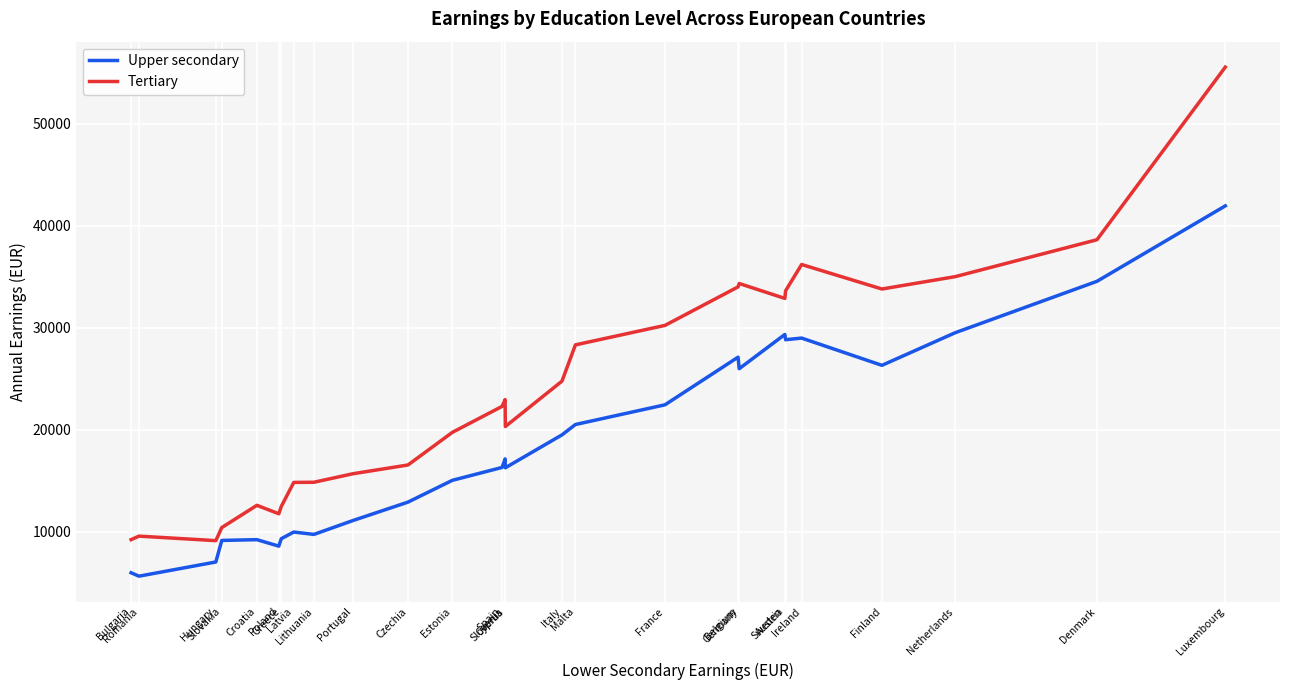

The Tertiary series shows 3943 at Hungary. True or false?

False